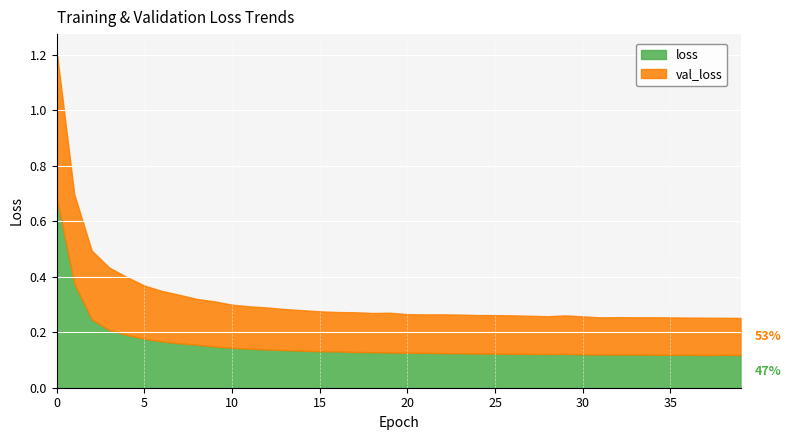

Rank the series at 35 from lowest to highest value.

loss, val_loss